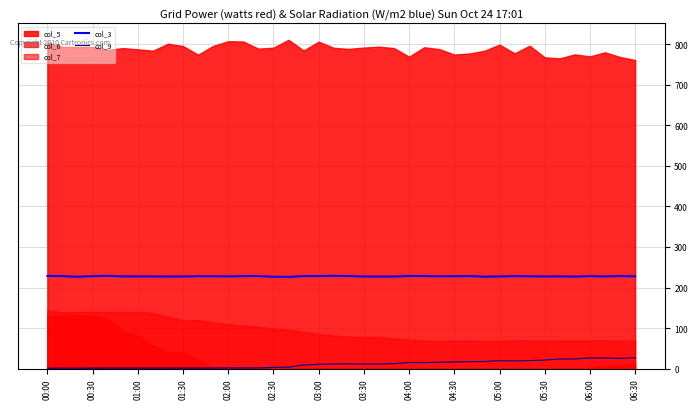

Is the value of col_9 at 03:30 greater than the value of col_3 at 05:30?

No